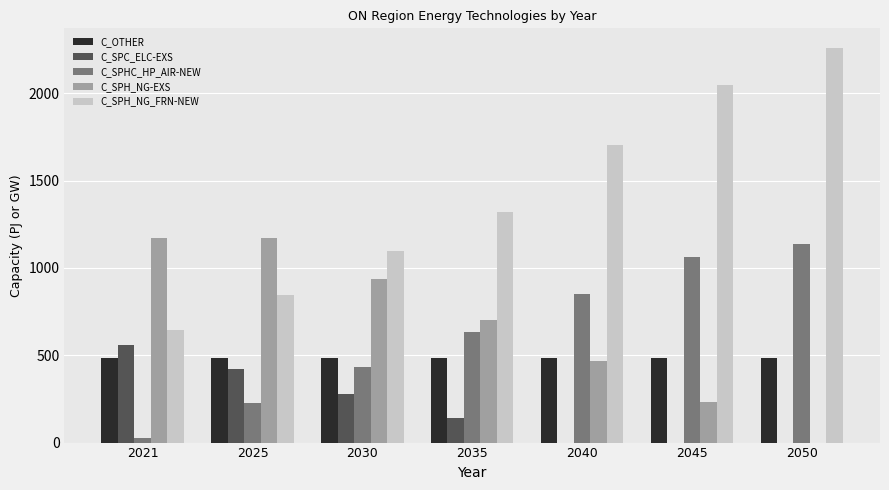

What are all the series names shown in the legend?

C_OTHER, C_SPC_ELC-EXS, C_SPHC_HP_AIR-NEW, C_SPH_NG-EXS, C_SPH_NG_FRN-NEW